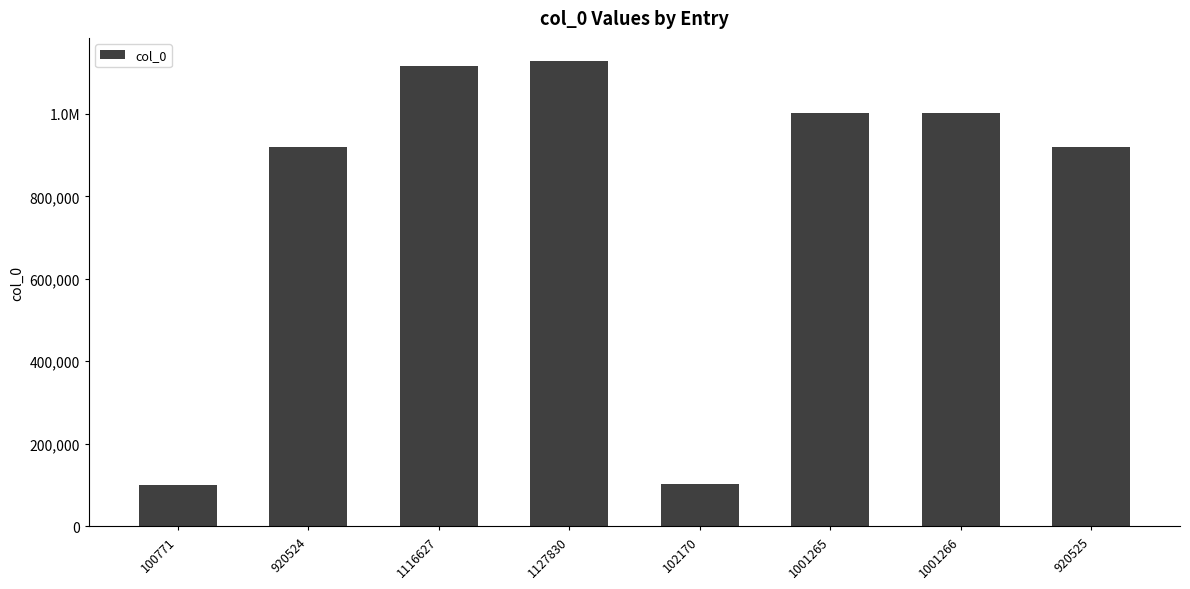

Reading left to right, list all the values displayed in this chart.

100771=100771	920524=920524	1116627=1116627	1127830=1127830	102170=102170	1001265=1001265	1001266=1001266	920525=920525